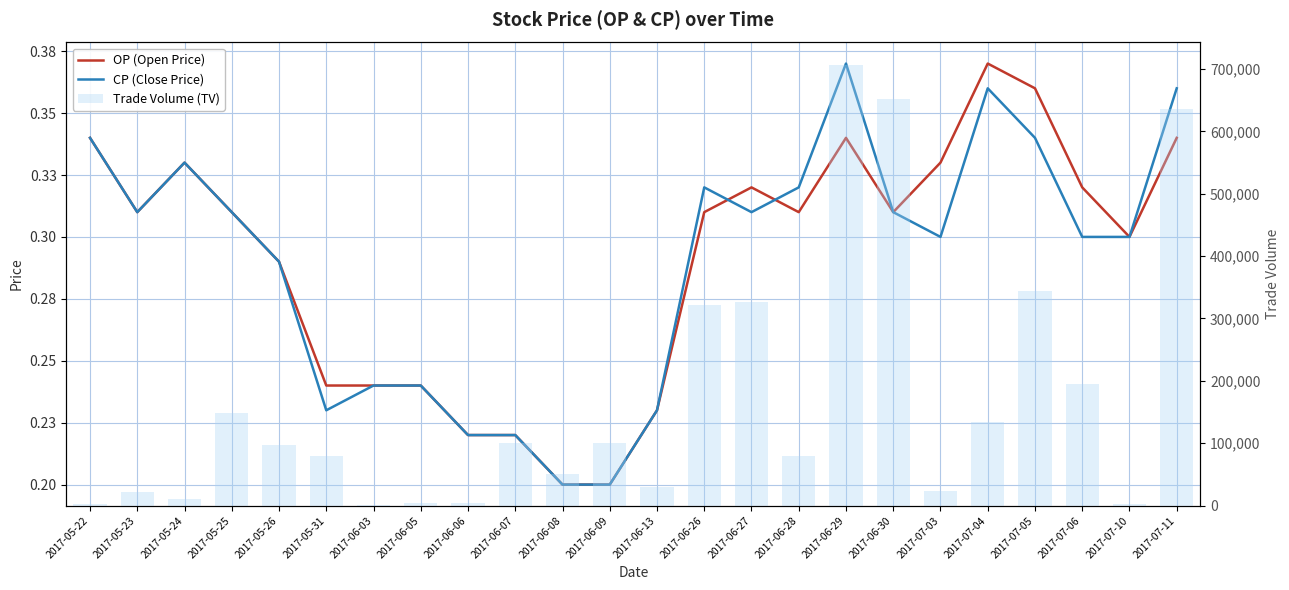

Rank the categories by CP (Close Price) value from highest to lowest.

2017-06-29, 2017-07-04, 2017-07-11, 2017-05-22, 2017-07-05, 2017-05-24, 2017-06-26, 2017-06-28, 2017-05-23, 2017-05-25, 2017-06-27, 2017-06-30, 2017-07-03, 2017-07-06, 2017-07-10, 2017-05-26, 2017-06-03, 2017-06-05, 2017-05-31, 2017-06-13, 2017-06-06, 2017-06-07, 2017-06-08, 2017-06-09